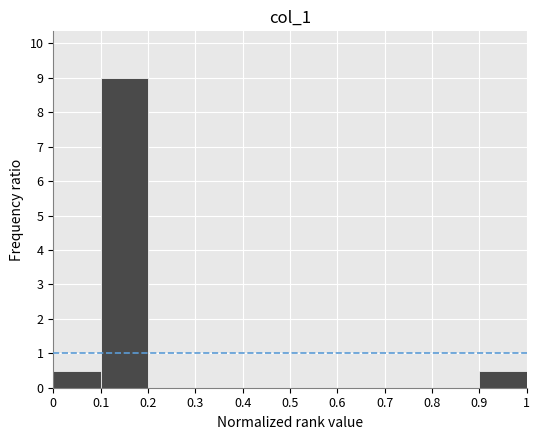

Over which range of the x-axis is the bar tallest?

0.1 to 0.2